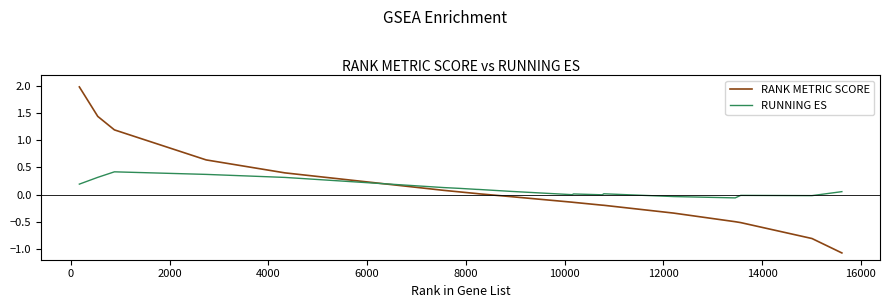

What is the difference between the maximum and minimum values in the RANK METRIC SCORE series?

3.1